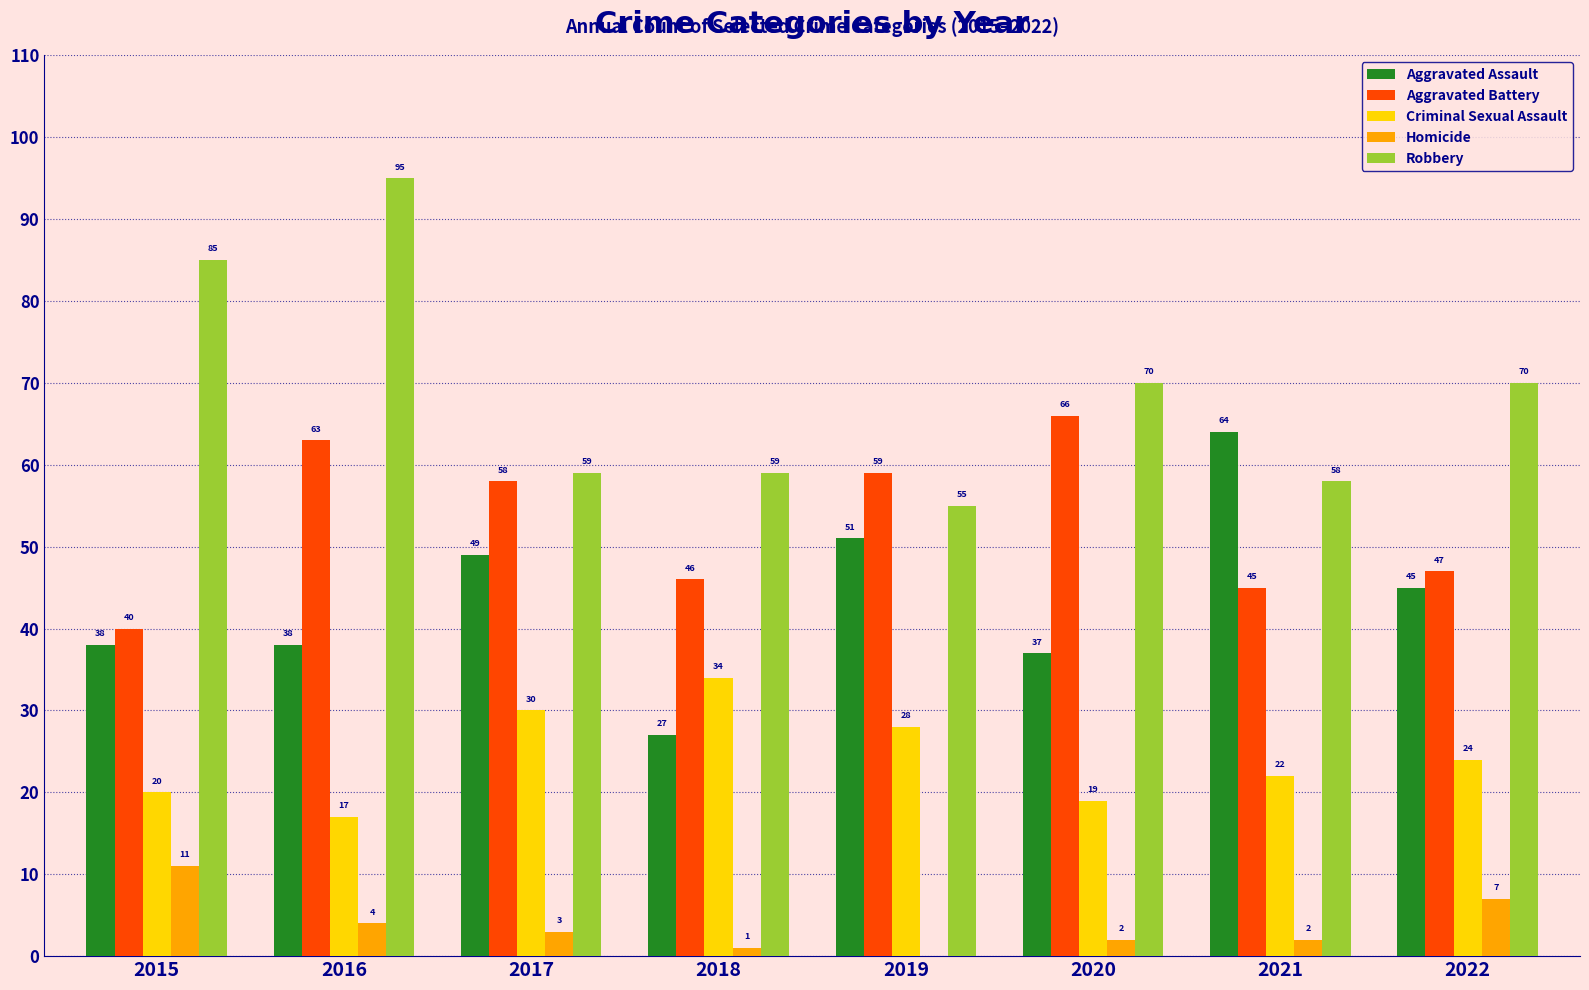

True or false: Aggravated Battery has a value of 93 at 2017.

False